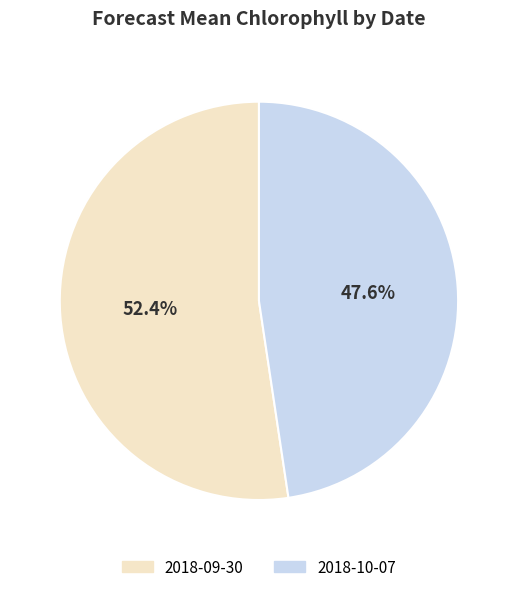

To the nearest percent, what is the combined percentage of 2018-09-30 and 2018-10-07?

100%